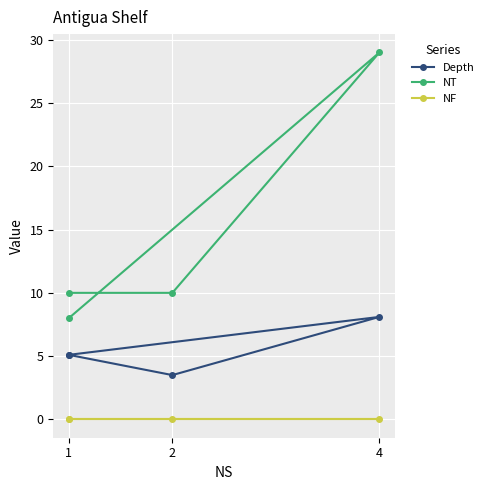

Is it true that Depth equals 5.1 at 1?

True